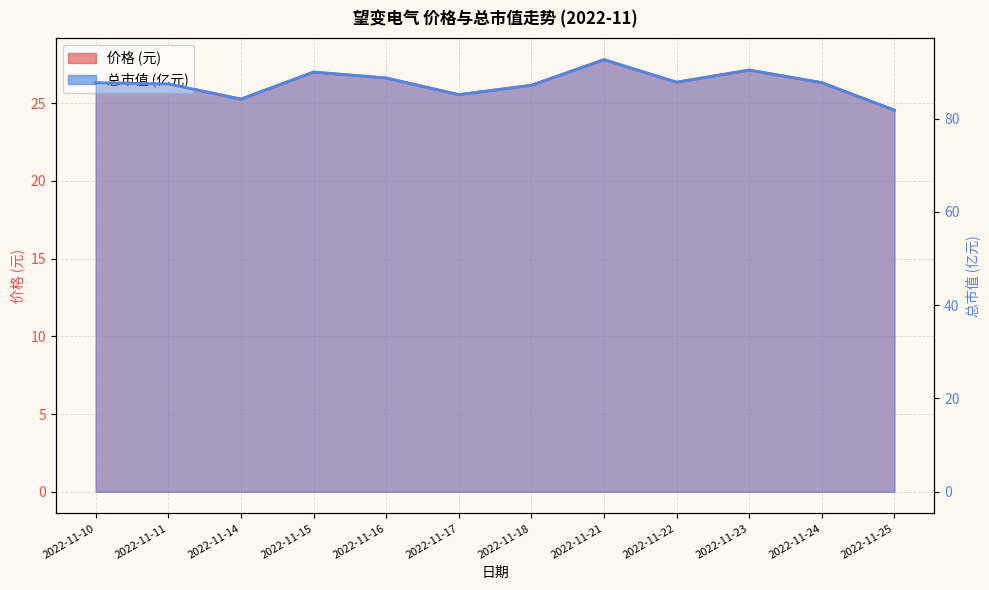

What is the value of the 价格 point at the 8th from the left?

27.8